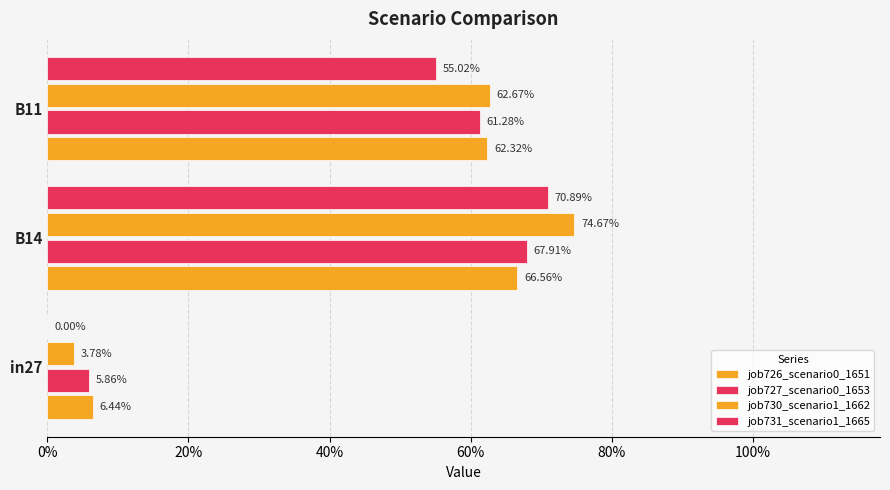

How many groups of bars are there?

3